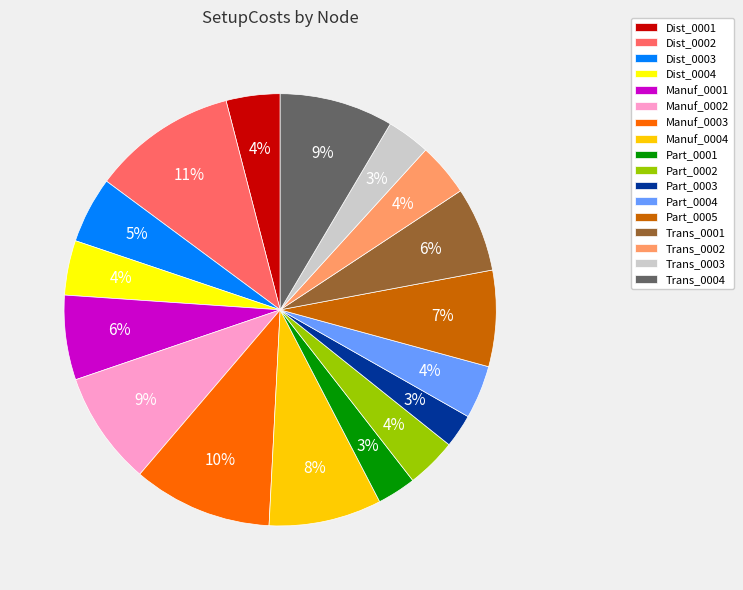

Does Manuf_0004 account for over 50% of the chart?

No